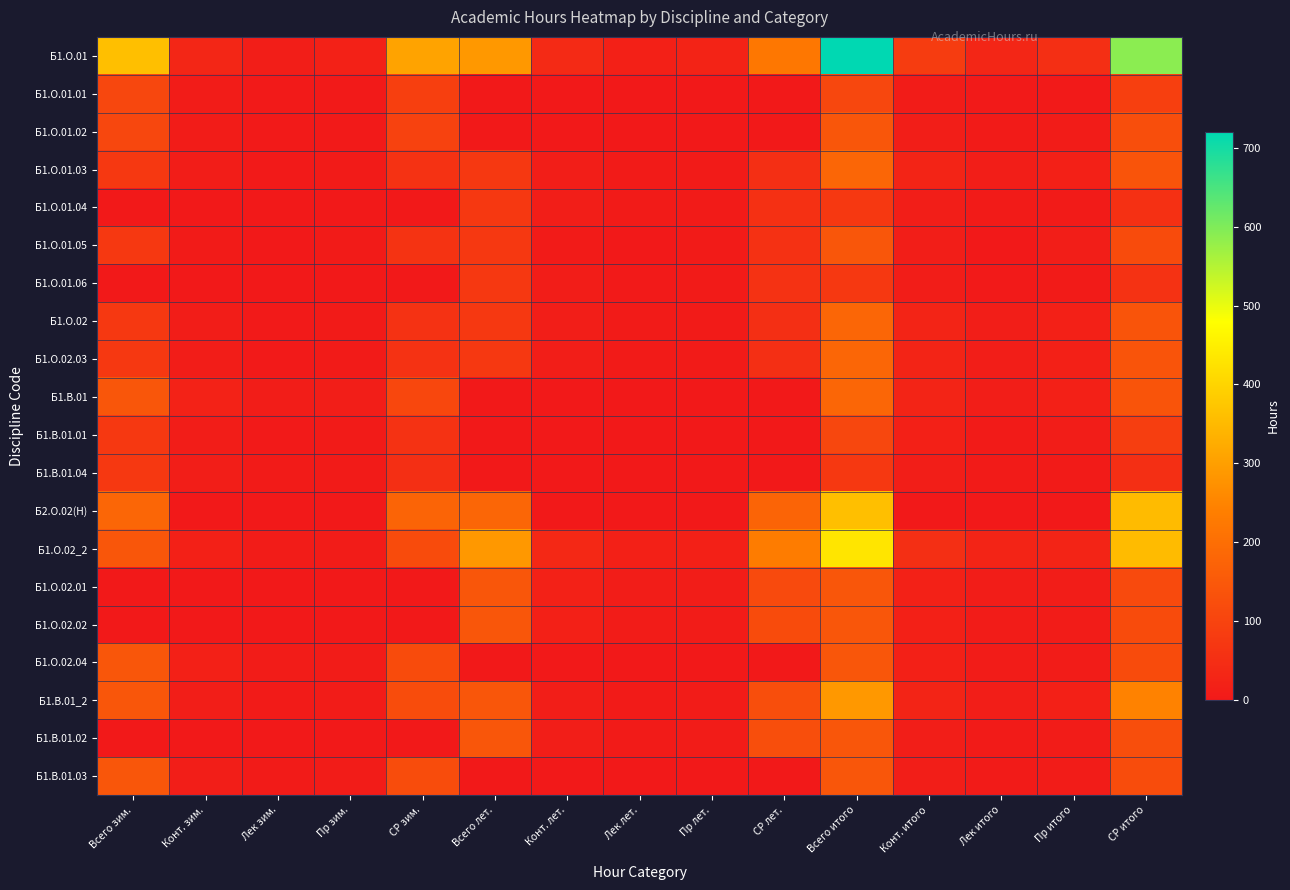

Rank the series at Конт. лет. from highest to lowest value.

Б1.О.01, Б1.О.02_2, Б1.О.02.01, Б1.О.02.02, Б1.В.01_2, Б1.В.01.02, Б1.О.01.03, Б1.О.01.04, Б1.О.02, Б1.О.02.03, Б1.О.01.06, Б1.О.01.05, Б1.О.01.01, Б1.О.01.02, Б1.В.01, Б1.В.01.01, Б1.В.01.04, Б2.О.02(Н), Б1.О.02.04, Б1.В.01.03